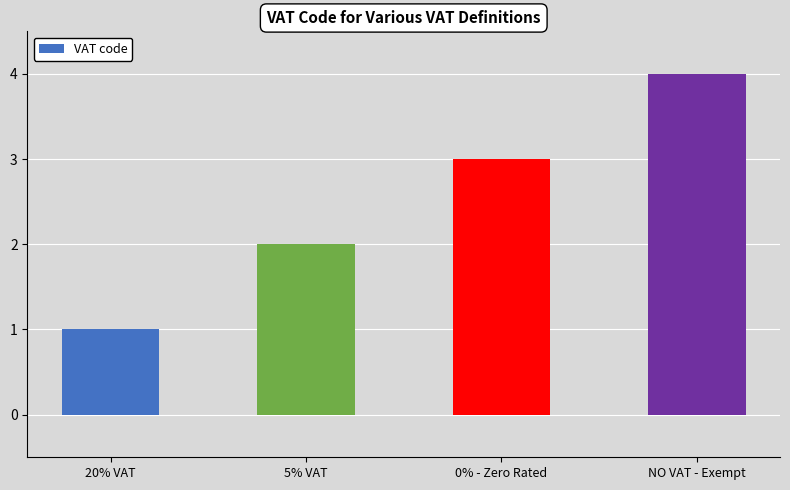

Reading left to right, transcribe all the data shown in this chart.

1	2	3	4